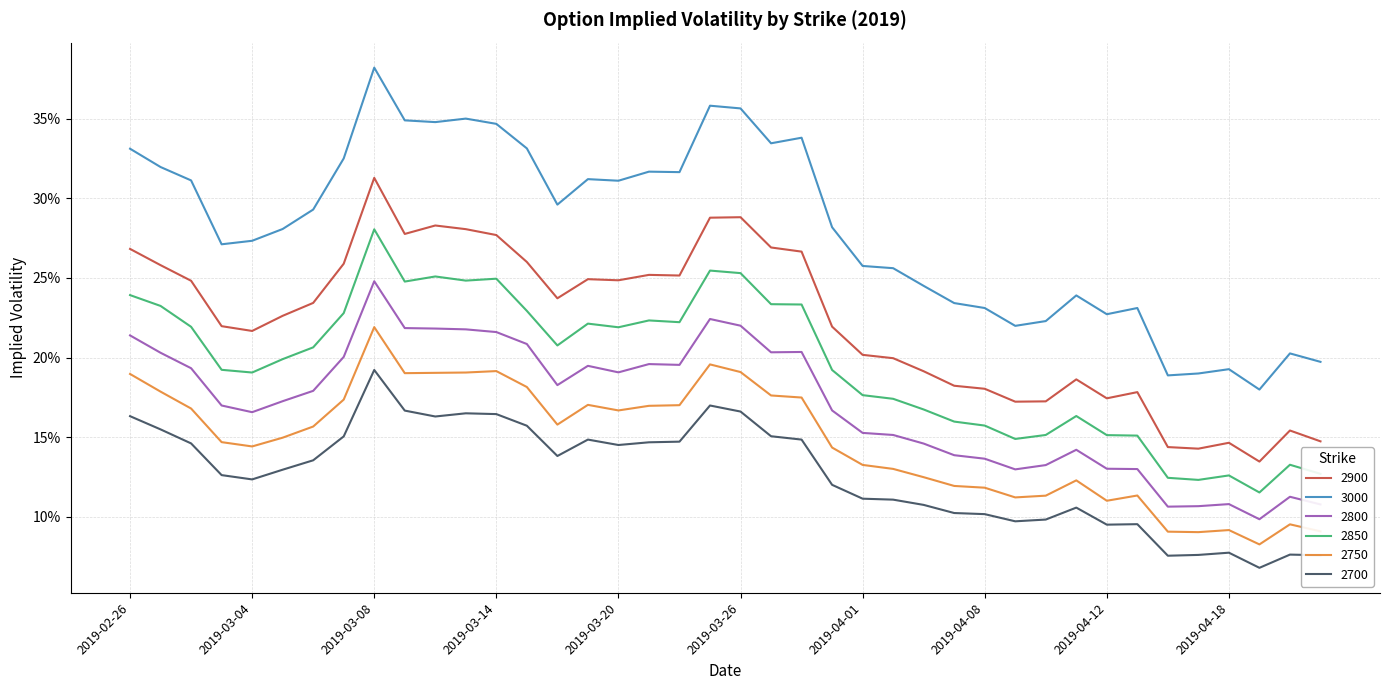

What are all the series names shown in the legend?

2900, 3000, 2800, 2850, 2750, 2700